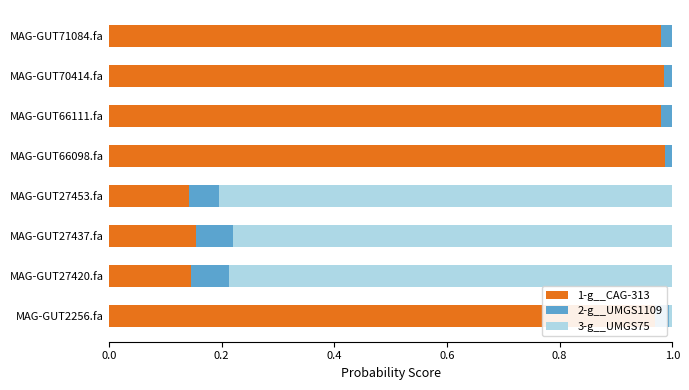

The 1-g__CAG-313 series shows 0.4 at MAG-GUT2256.fa. True or false?

False